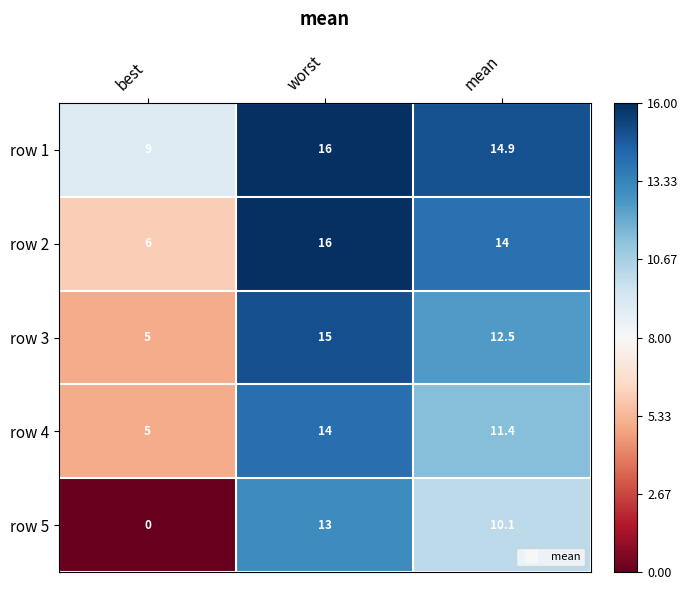

Which series changed the most between best and worst?

row 5